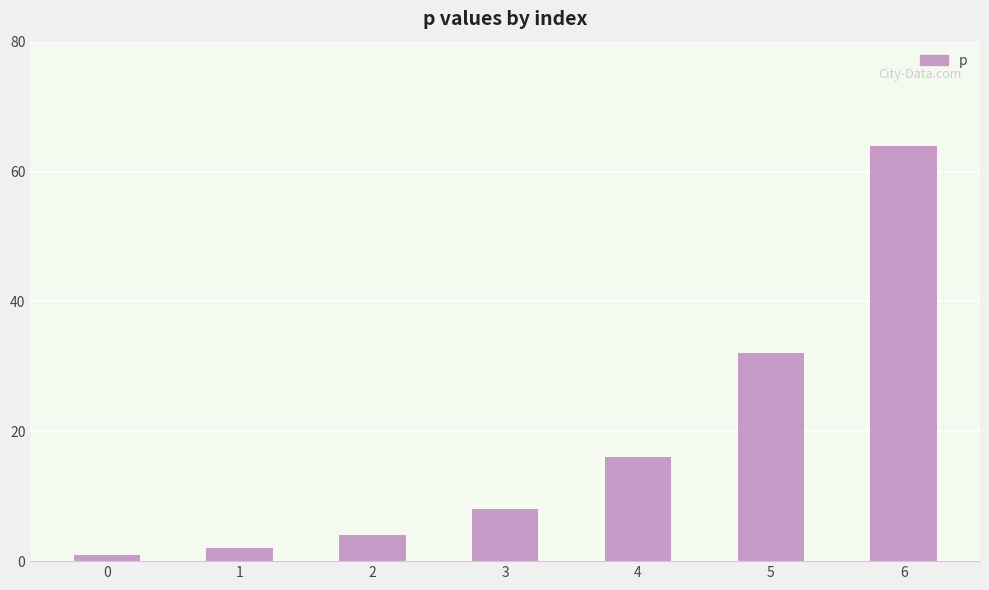

Where is the data nearest to the value 32?

5